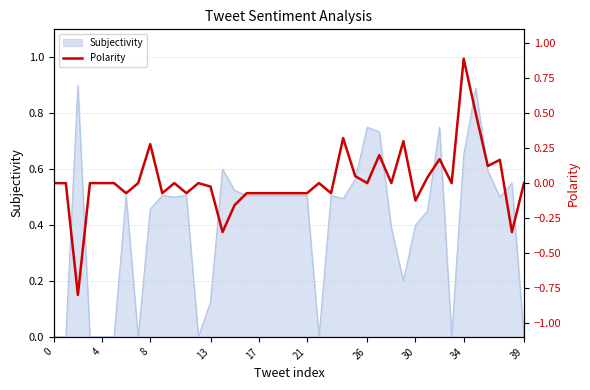

Is it true that Subjectivity equals 0.3 at 8?

False